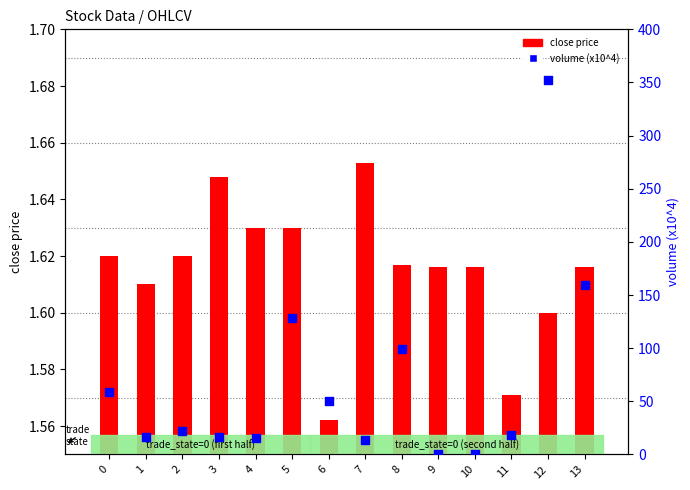

Is the value of volume (x10^4) at 7 greater than the value of close price at 5?

Yes